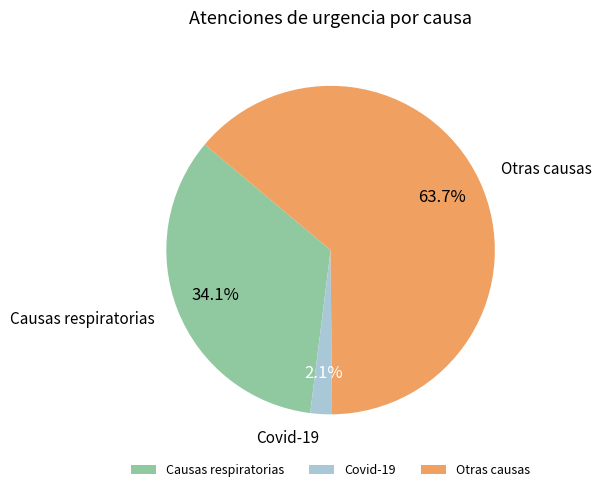

To the nearest percent, what is the difference between the largest and smallest slice percentages?

62%